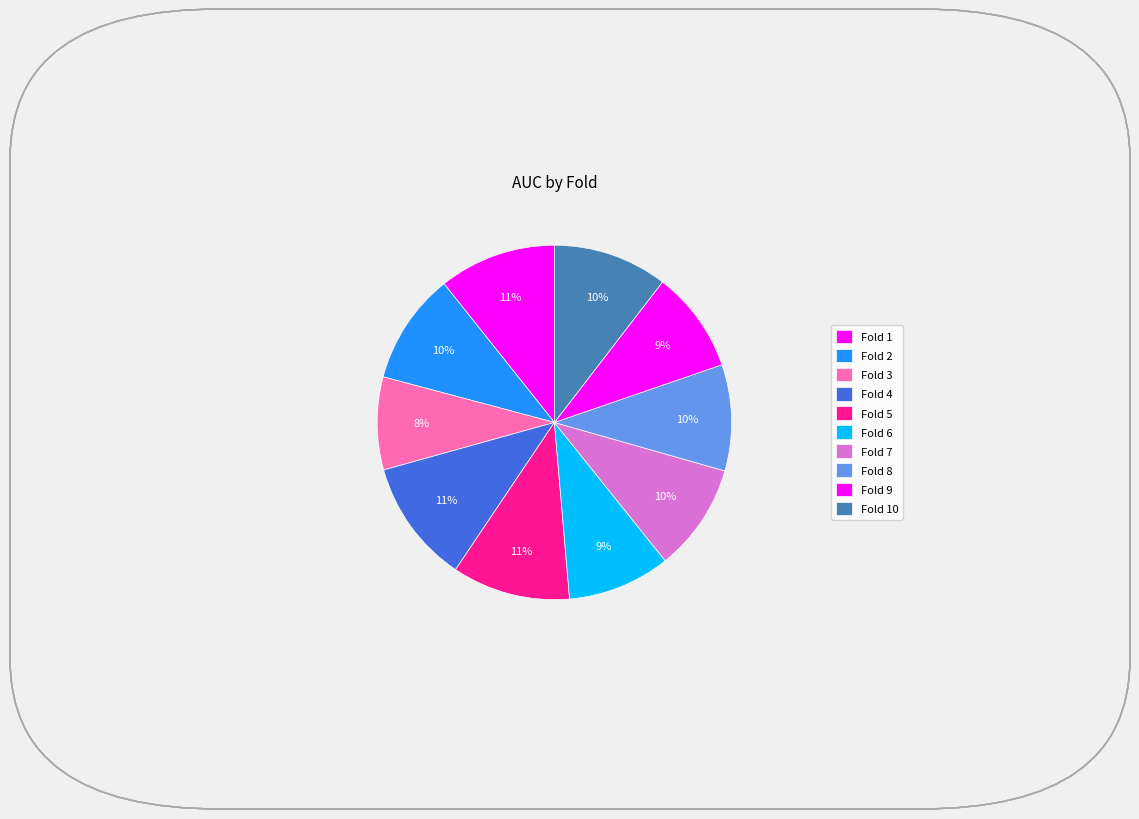

What is the smallest slice in the pie chart?

Fold 3